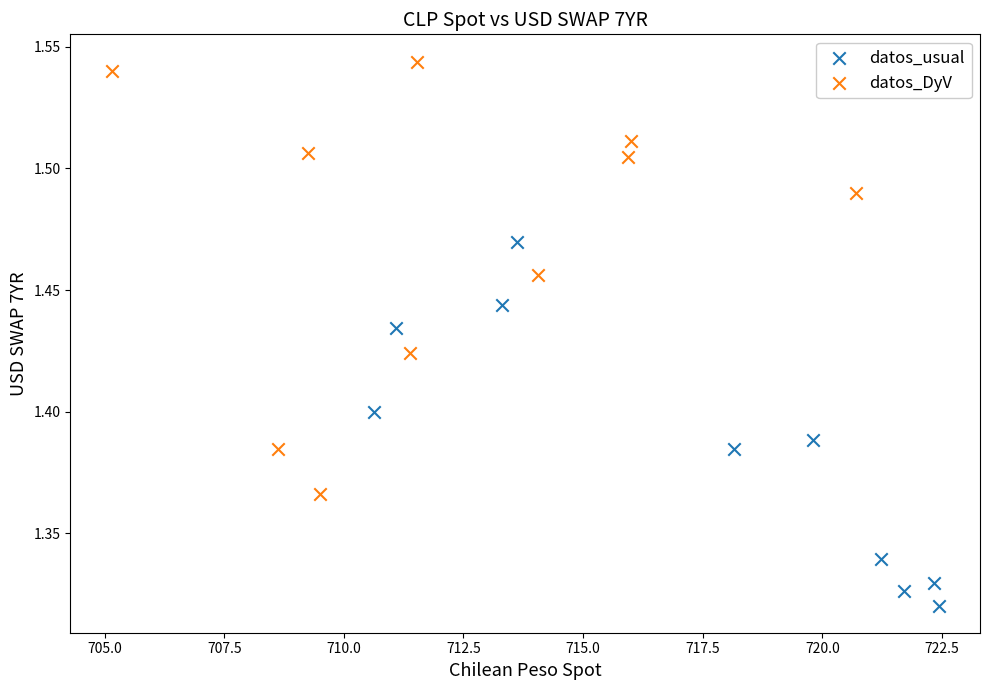

Which series contains the highest Y value?

datos_DyV